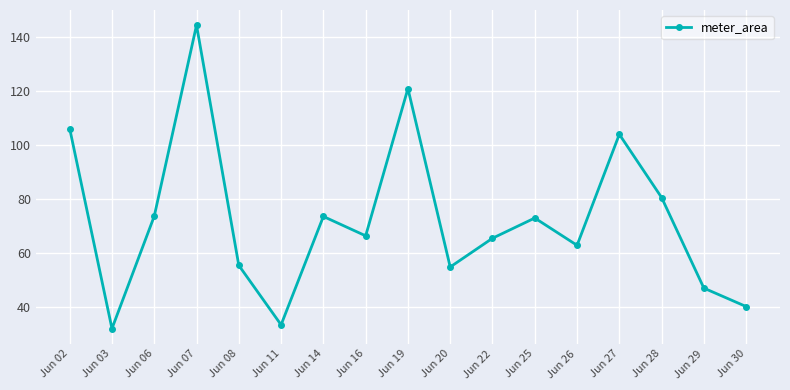

How many data points are less than 66?

8